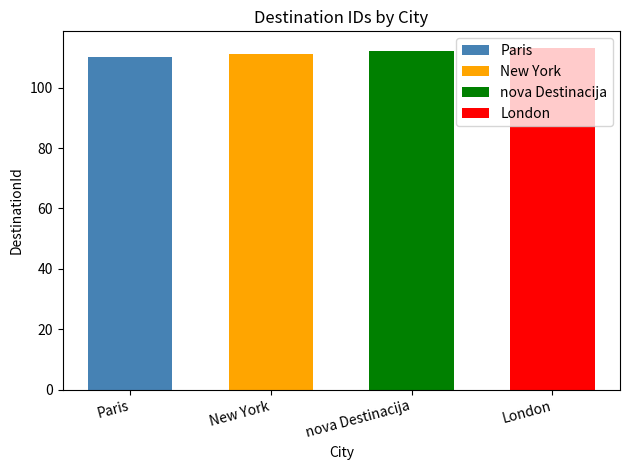

At which label is the value closest to 111?

New York